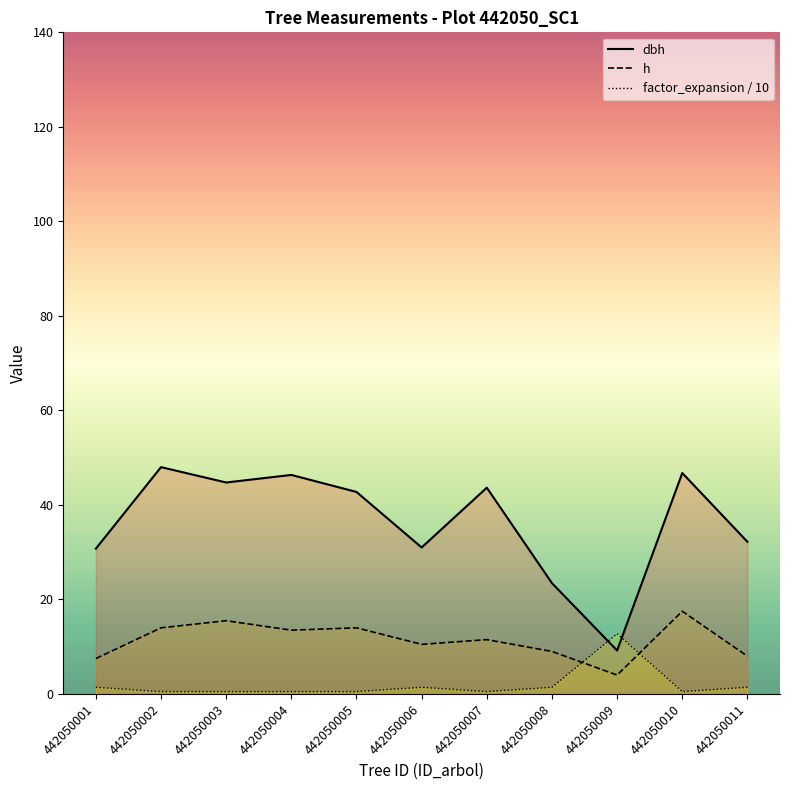

List the series in order of their peak value, lowest first.

factor_expansion / 10, h, dbh